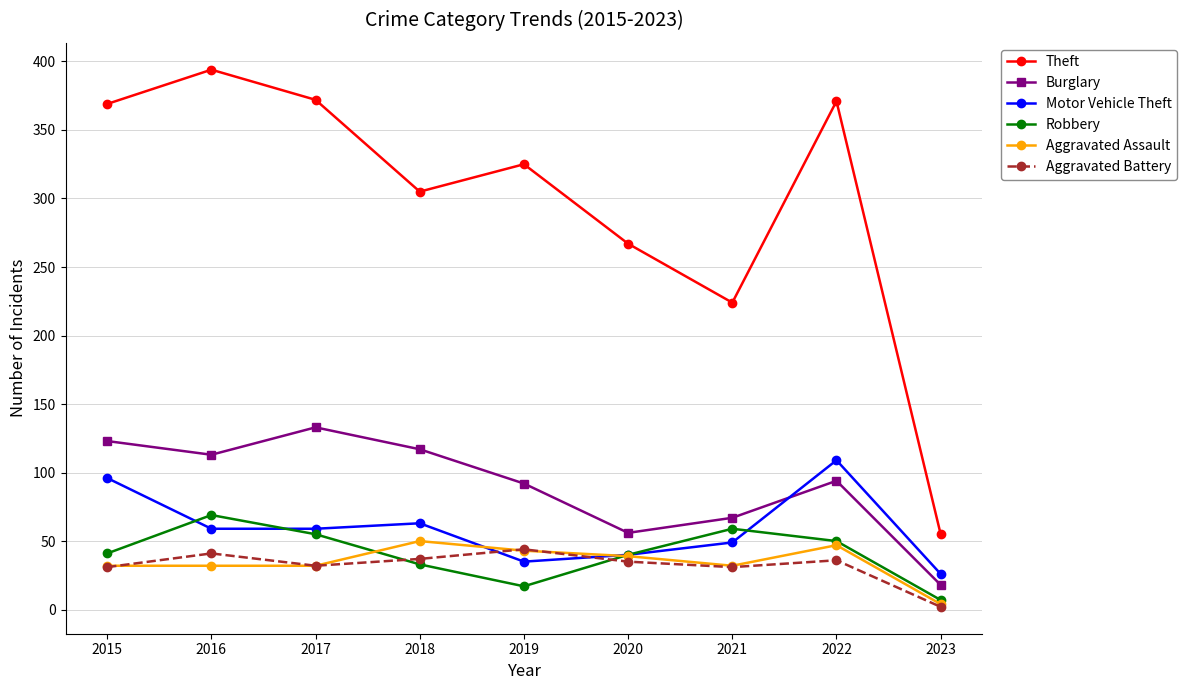

What is the sum of all Aggravated Battery values?

289